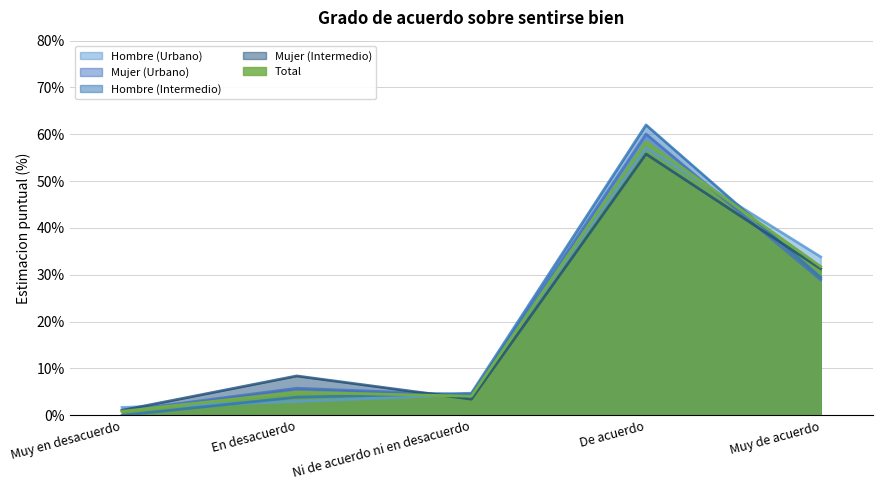

Count the number of categories in the chart.

5